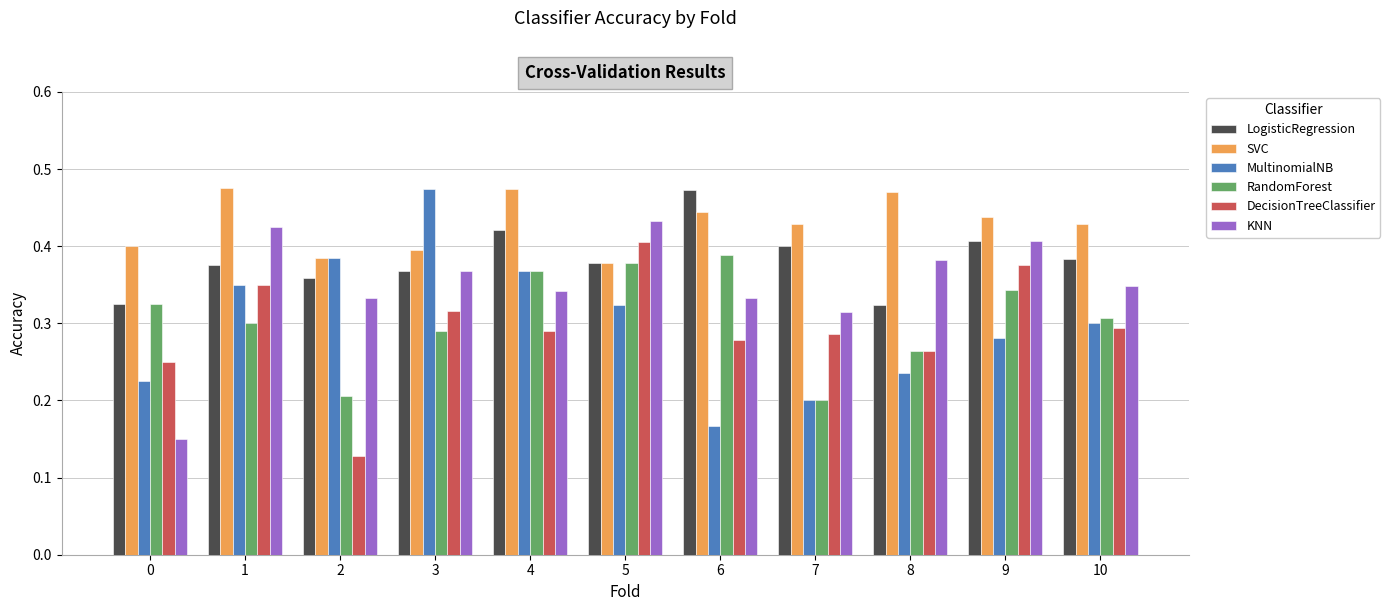

Is it true that KNN equals 0.4 at 3?

True